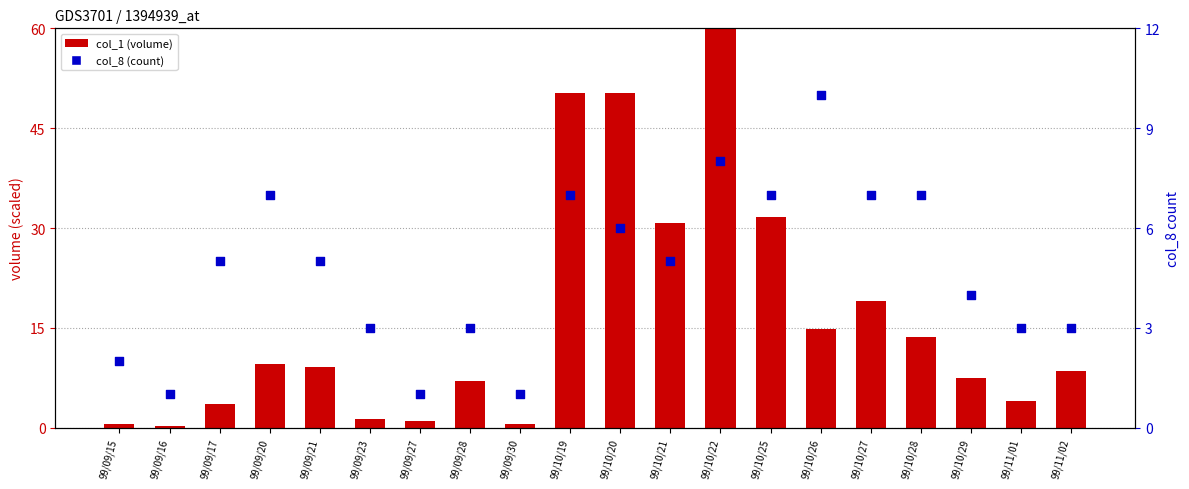

At how many categories does at least one series exceed 18?

6